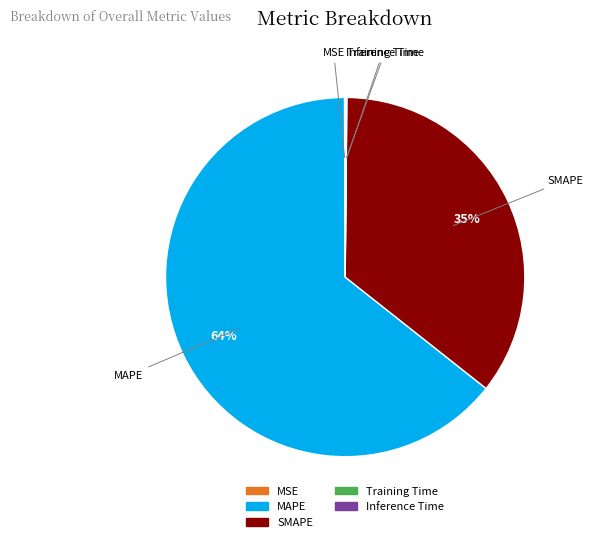

What is the ratio of the value at MAPE to the value at SMAPE?

1.8